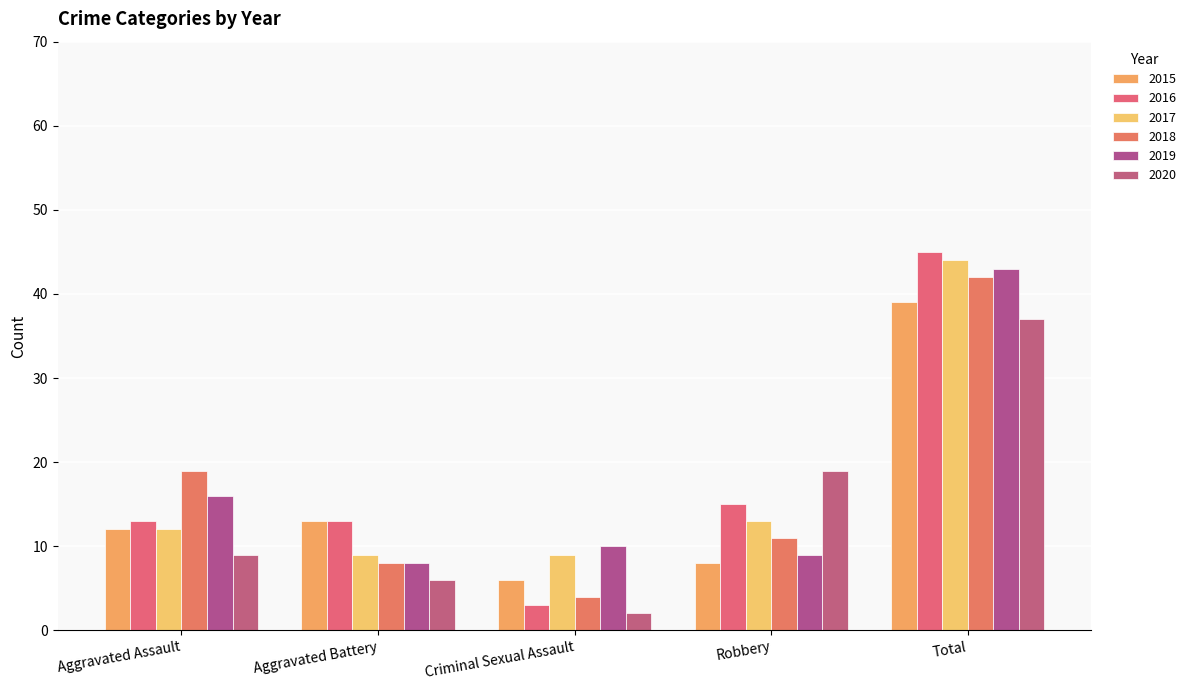

Where does the 2016 series first go above 13?

Robbery